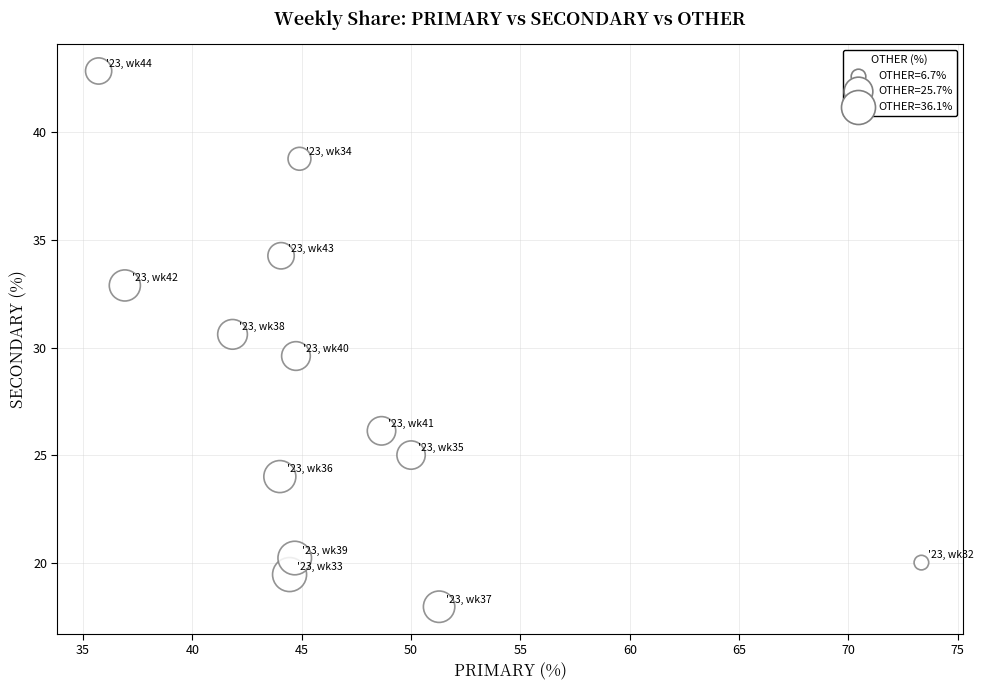

What is the range of Y values (max minus min)?

24.9